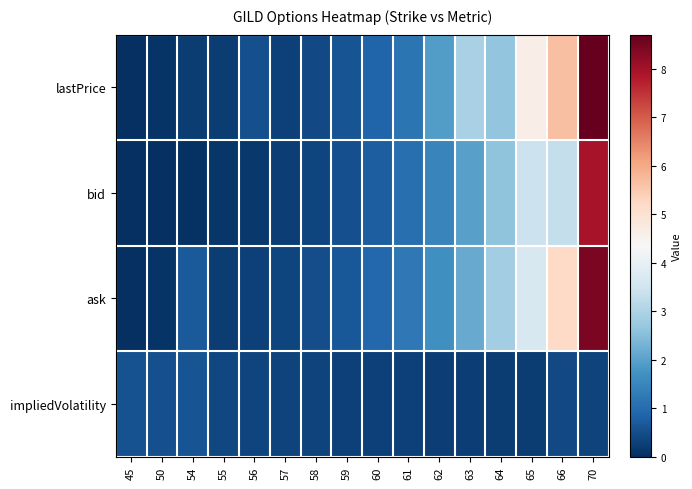

Reading left to right, extract all data points from this chart.

lastPrice: 45=0.0	50=0.1	54=0.2	55=0.2	56=0.5	57=0.3	58=0.4	59=0.6	60=0.8	61=1.2	62=1.9	63=2.9	64=2.6	65=4.6	66=5.7	70=8.7
bid: 45=0.0	50=0.0	54=0.1	55=0.1	56=0.2	57=0.2	58=0.4	59=0.5	60=0.8	61=1.1	62=1.5	63=2.0	64=2.6	65=3.4	66=3.3	70=8.0
ask: 45=0.0	50=0.1	54=0.7	55=0.2	56=0.3	57=0.4	58=0.5	59=0.7	60=0.9	61=1.2	62=1.7	63=2.1	64=2.8	65=3.6	66=5.2	70=8.4
impliedVolatility: 45=0.6	50=0.5	54=0.6	55=0.4	56=0.4	57=0.3	58=0.3	59=0.3	60=0.3	61=0.3	62=0.3	63=0.2	64=0.2	65=0.2	66=0.4	70=0.3